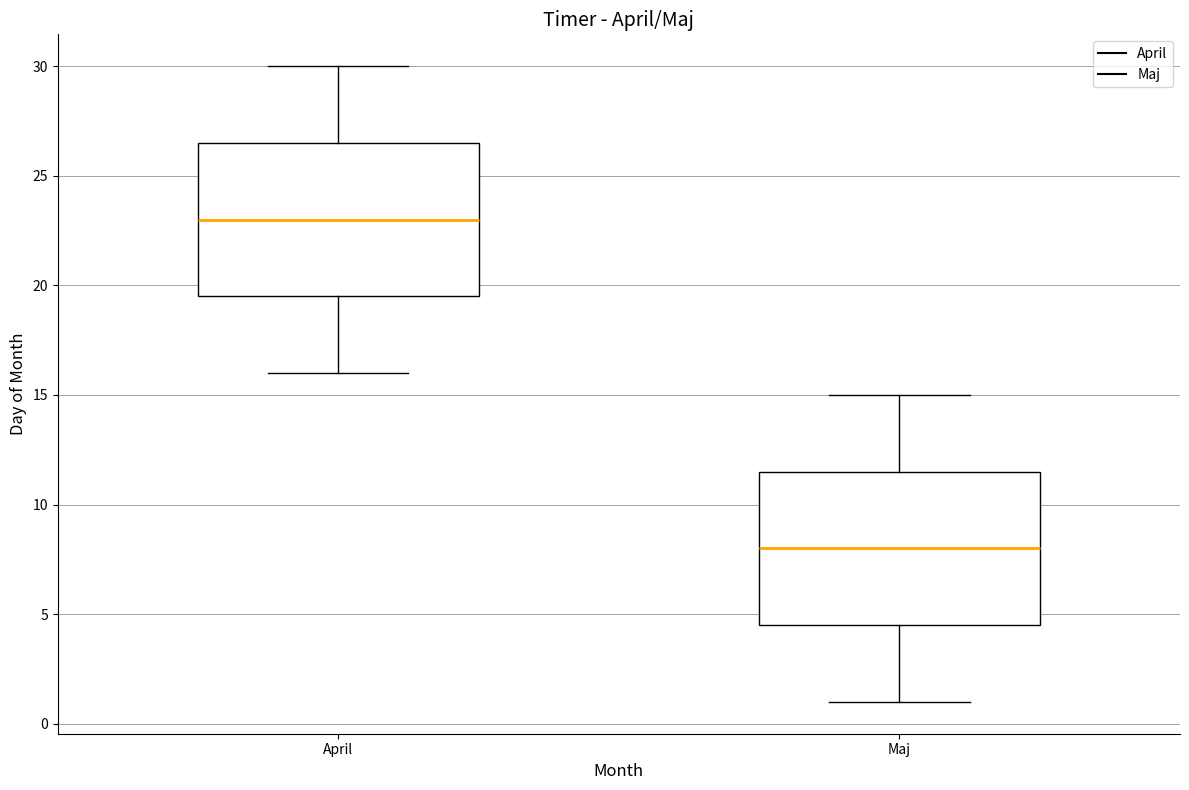

Which box's median line is the lowest?

Maj